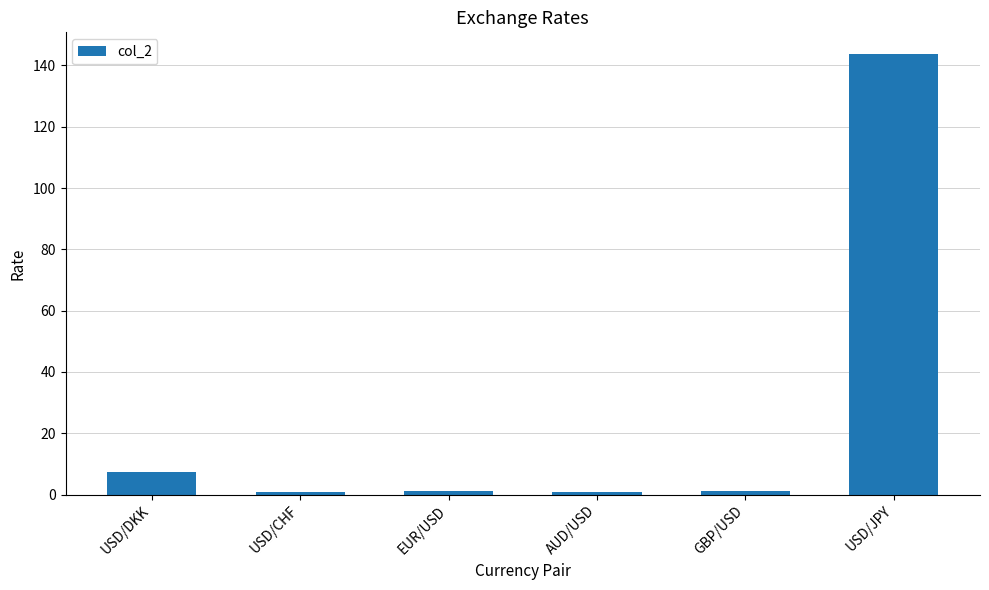

What is the label of the 4th bar from the left?

AUD/USD